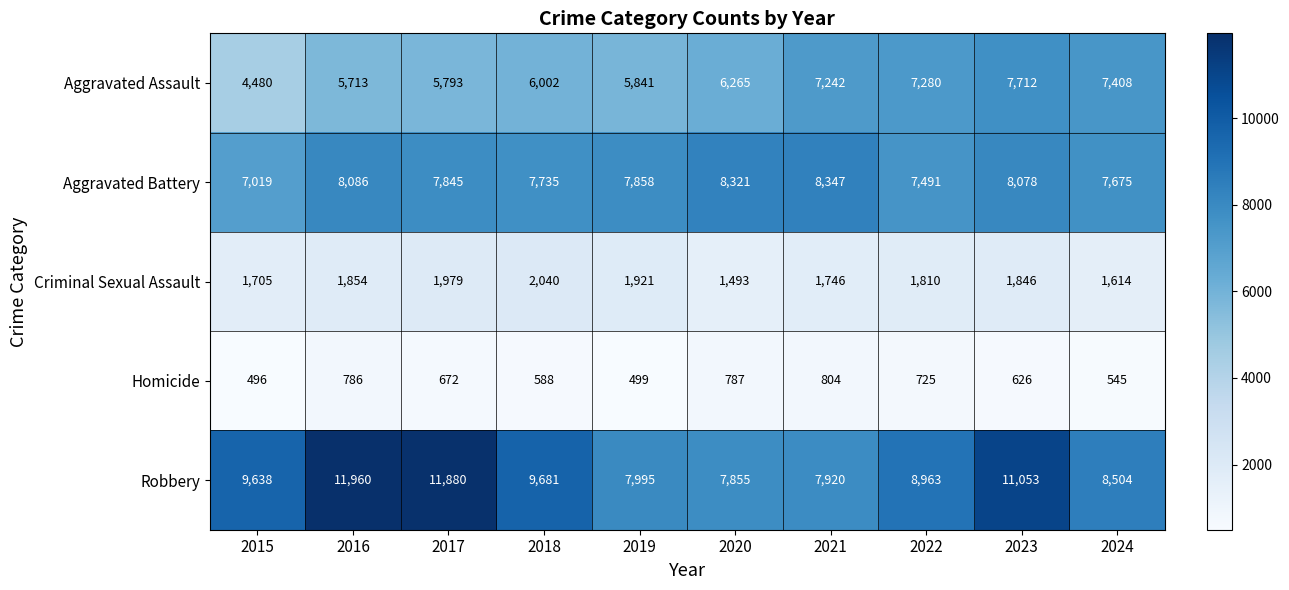

Where is Aggravated Assault nearest to the value 6096?

2018